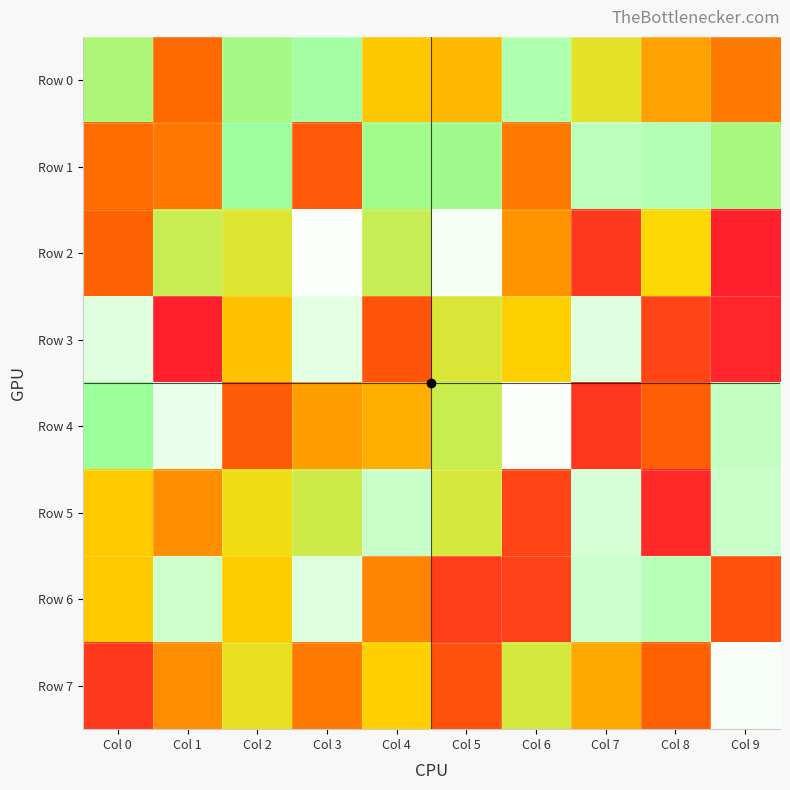

At Col 0, list the series in order from largest to smallest.

Row 3, Row 4, Row 0, Row 6, Row 5, Row 1, Row 2, Row 7